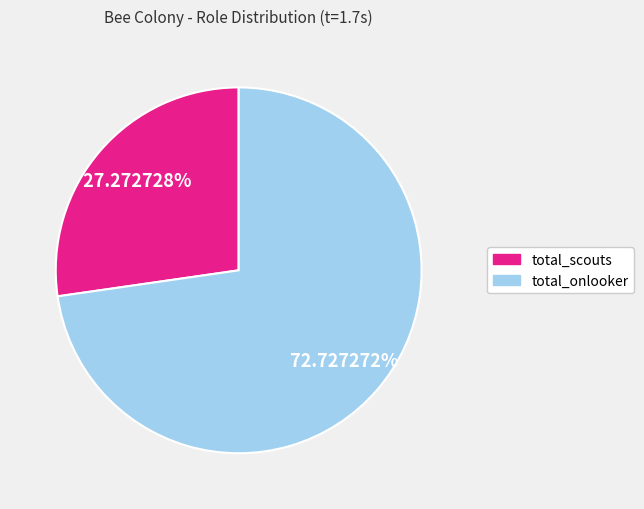

How many slices are in this pie chart?

2